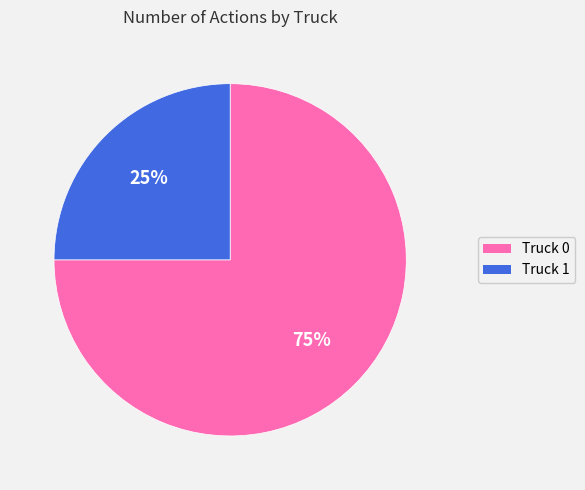

Does Truck 1 account for over 50% of the chart?

No